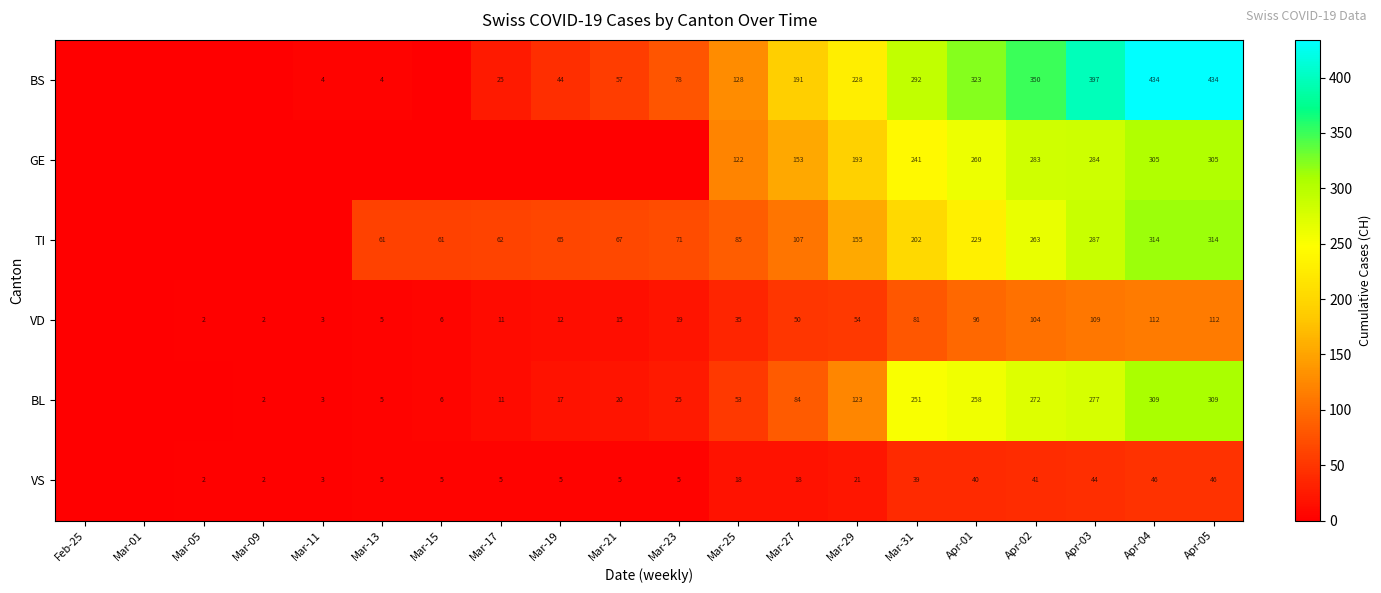

How many categories are shown in the chart?

20